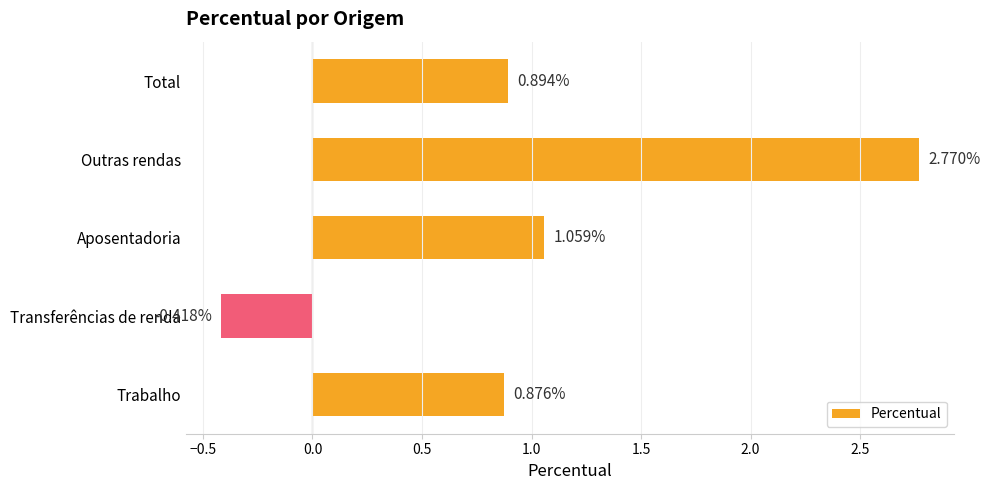

At which label is the value closest to 1?

Aposentadoria